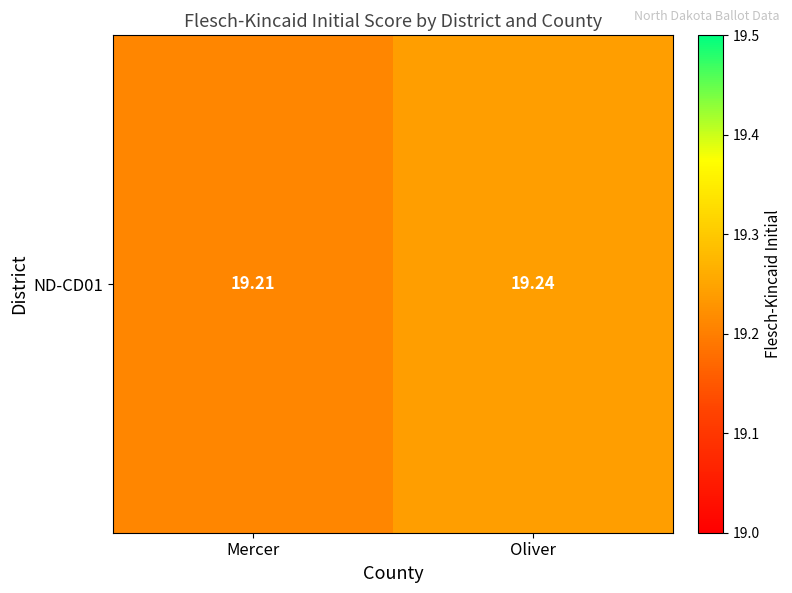

What is the ratio of the value at Oliver to the value at Mercer?

1.0